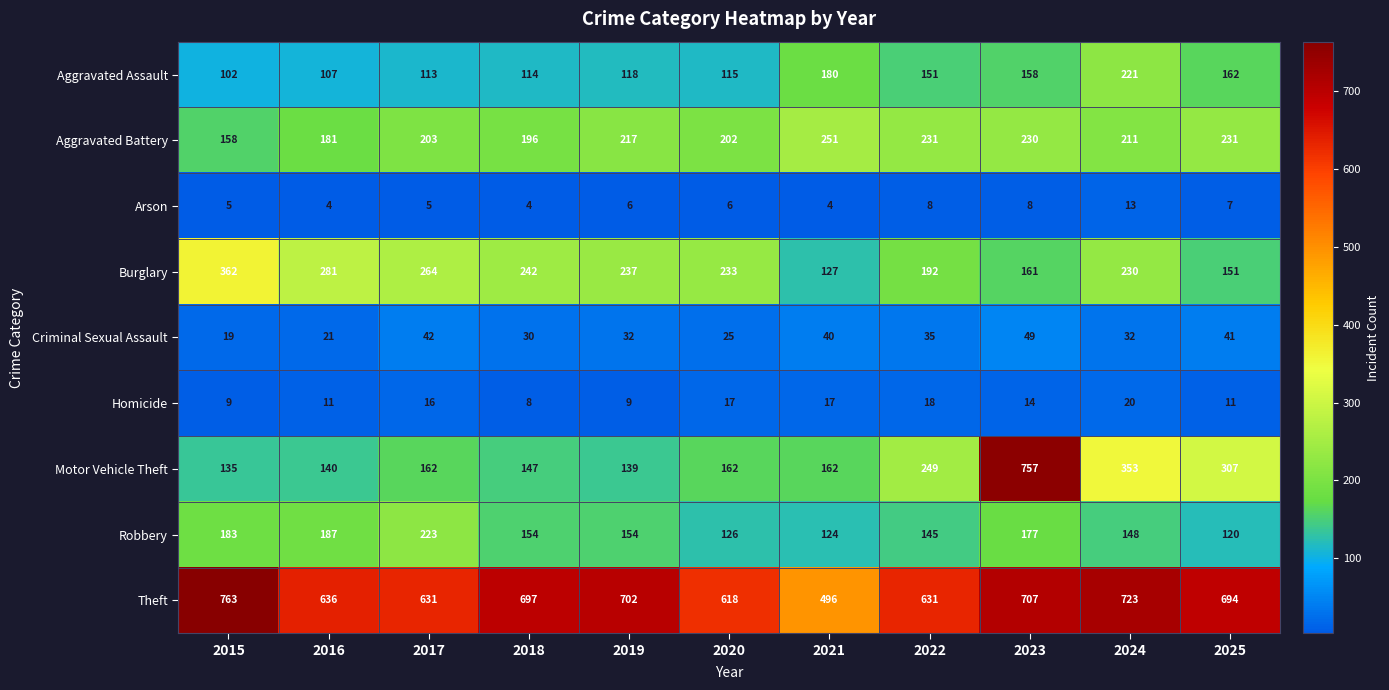

What is the total value across all series at 2016?

1568